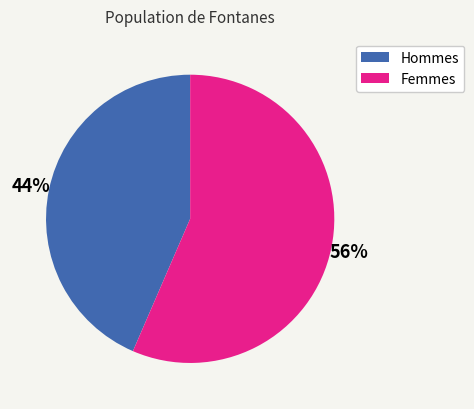

How many slices are in this pie chart?

2